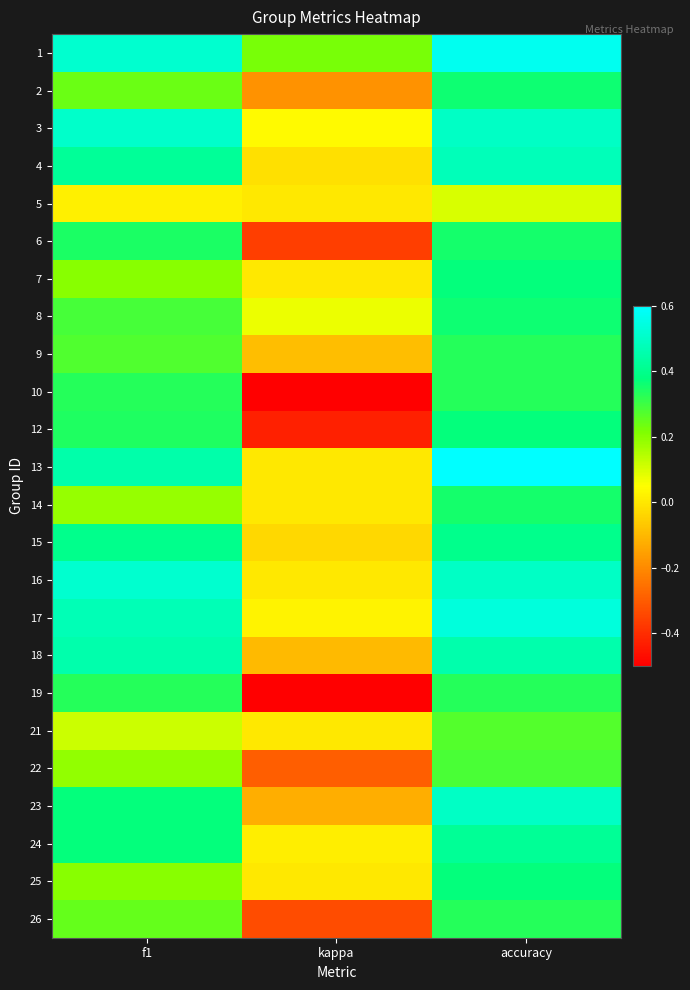

Rank the series by their maximum value, from highest to lowest.

13, 1, 17, 16, 3, 23, 4, 18, 24, 15, 7, 12, 25, 2, 8, 6, 14, 9, 10, 19, 26, 22, 21, 5